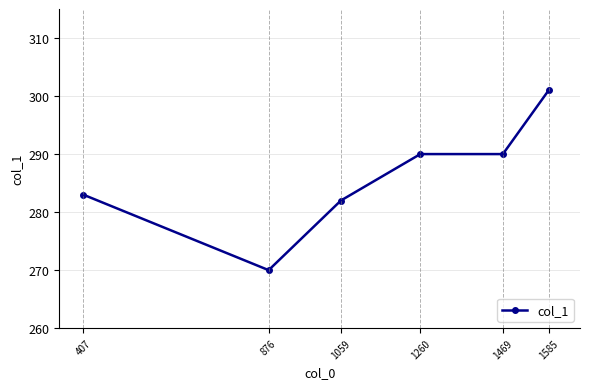

Is it true that the value at 876 is 119?

False